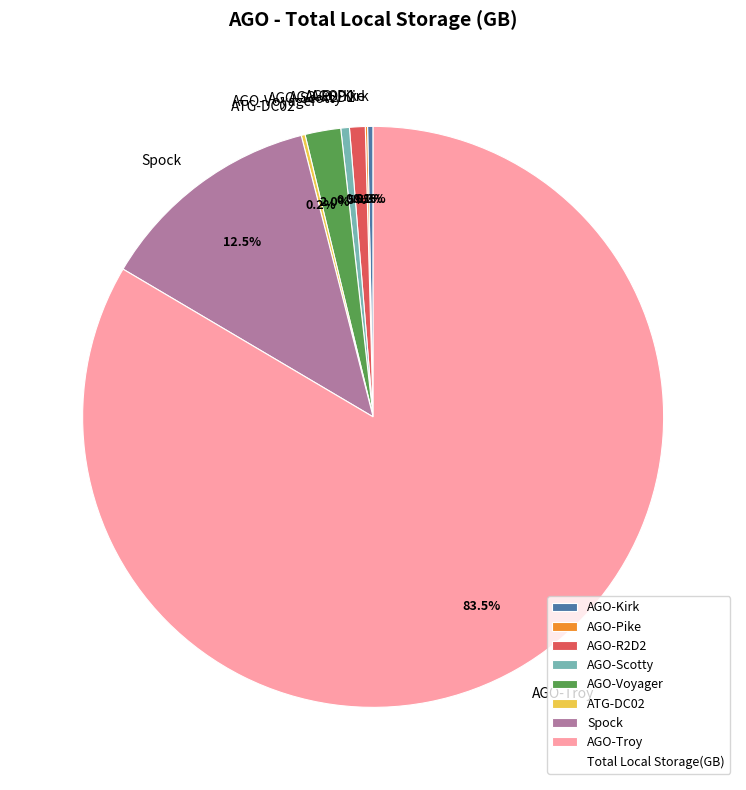

To the nearest percent, what is the difference between the largest and smallest slice percentages?

83%